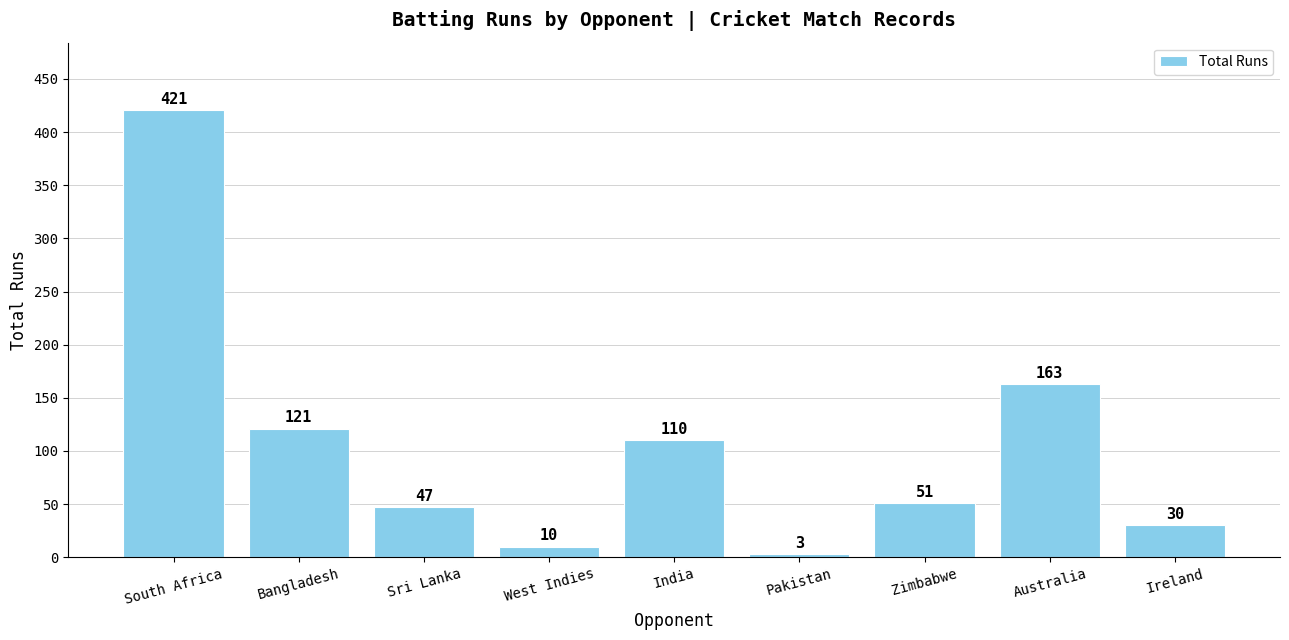

Are the bars grouped side by side (vs. stacked)?

No